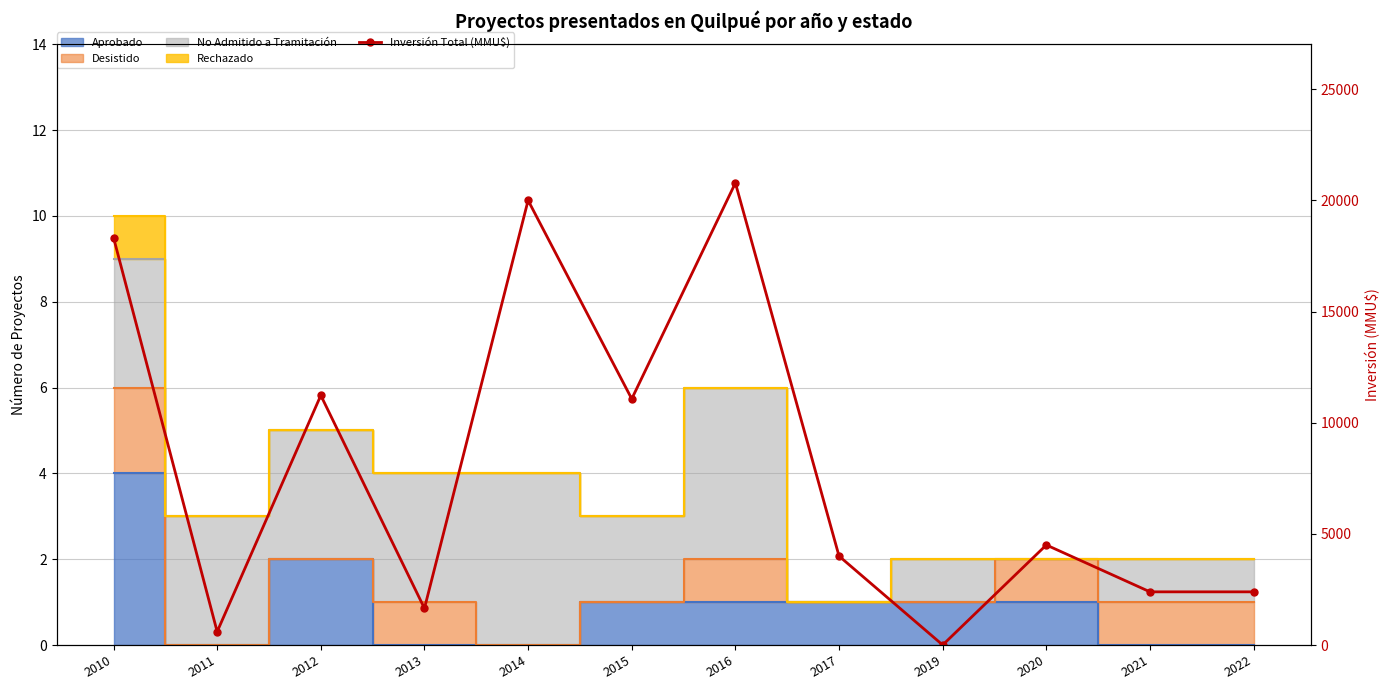

Reading left to right, what are all the values shown in this chart?

18329	600	11230	1650	20001	11071	20784	4000	2	4500	2392	2392